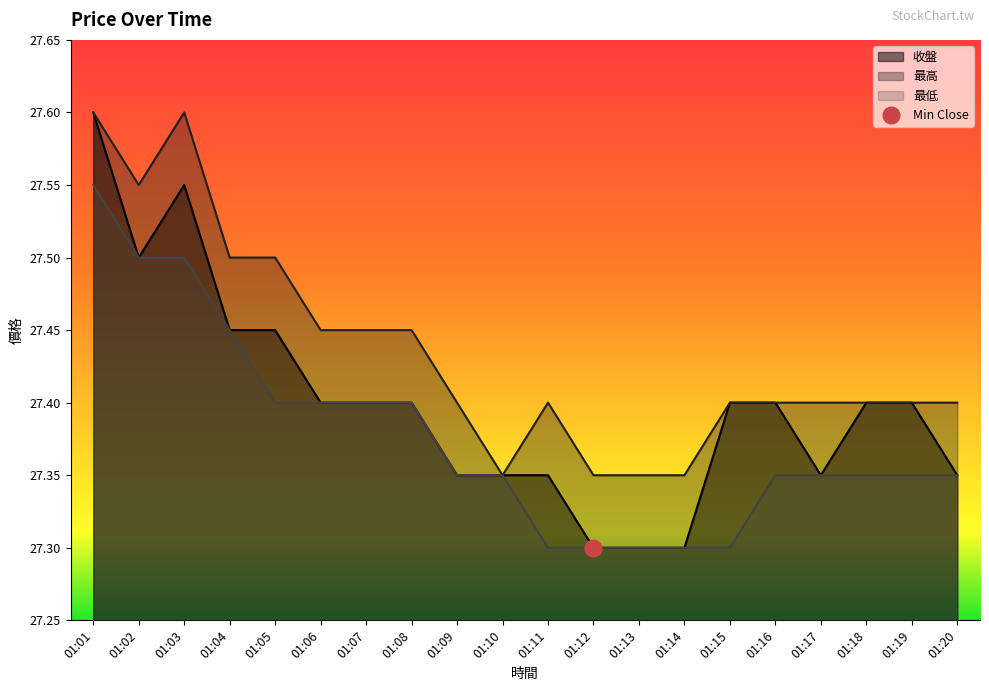

Count the number of categories in the chart.

20